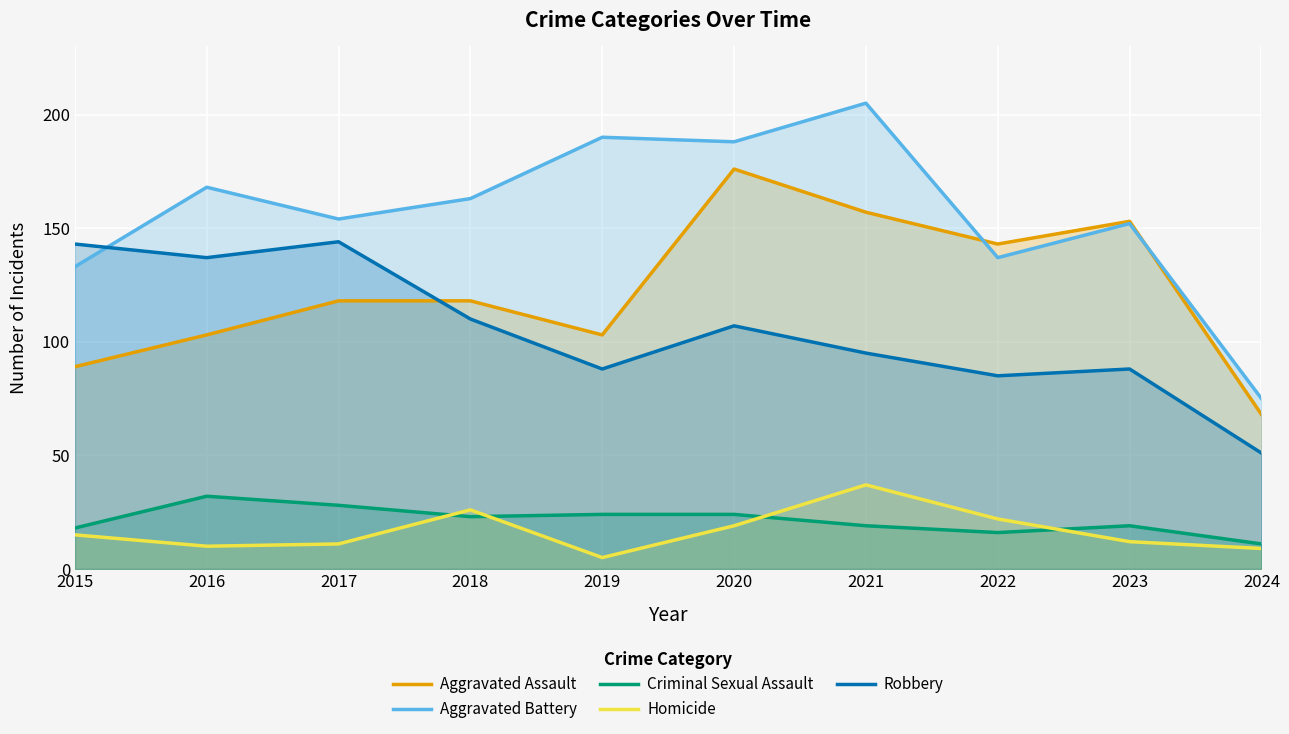

Which series has the largest range (max minus min)?

Aggravated Battery